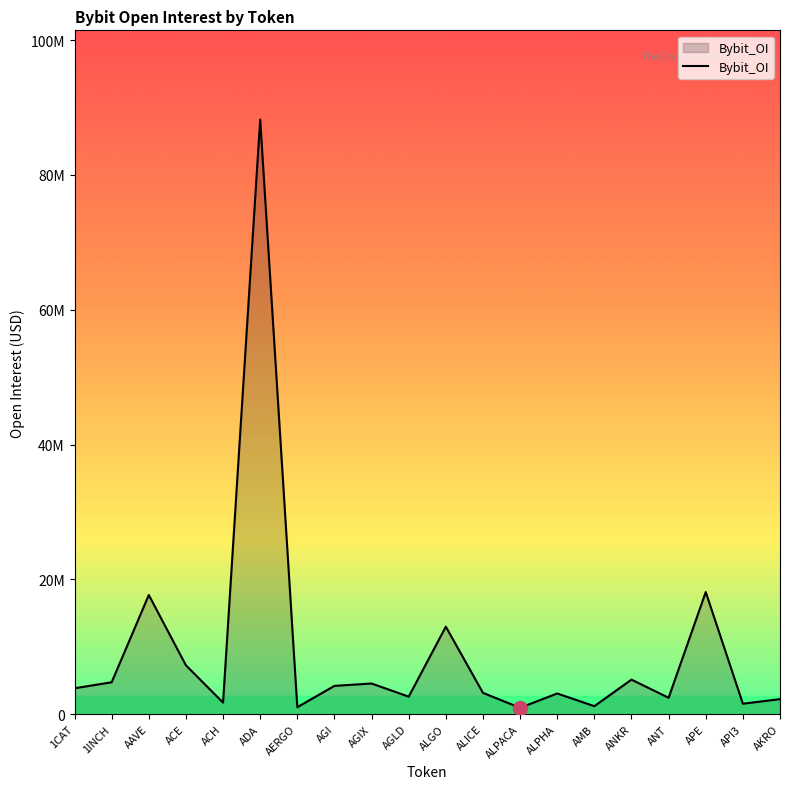

What is the label of the 18th point from the right?

AAVE